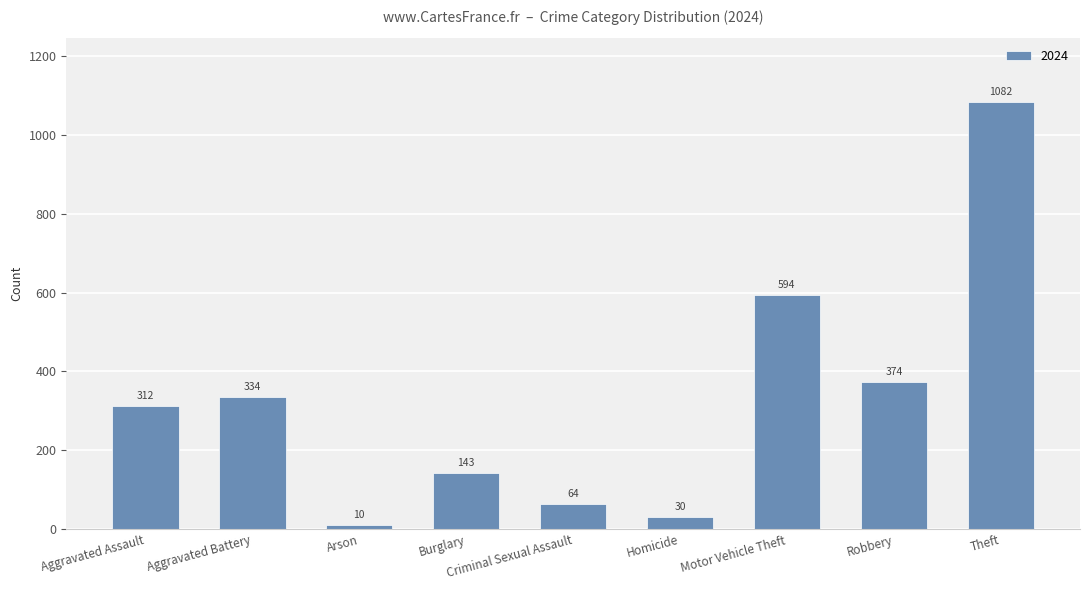

Read the value at Motor Vehicle Theft, to the nearest 50.

600